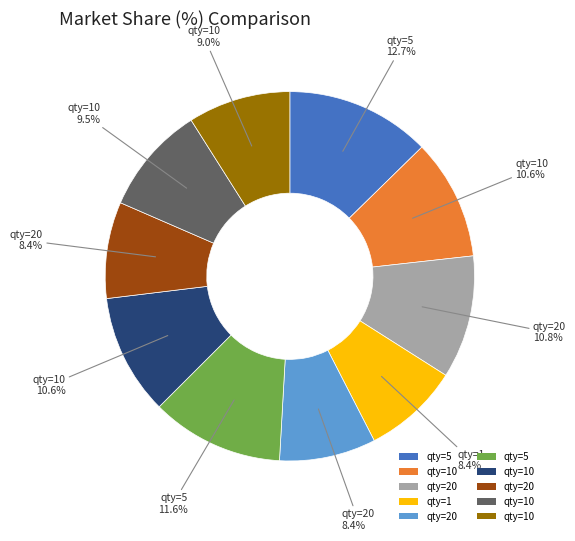

Is there a majority slice in this chart?

No